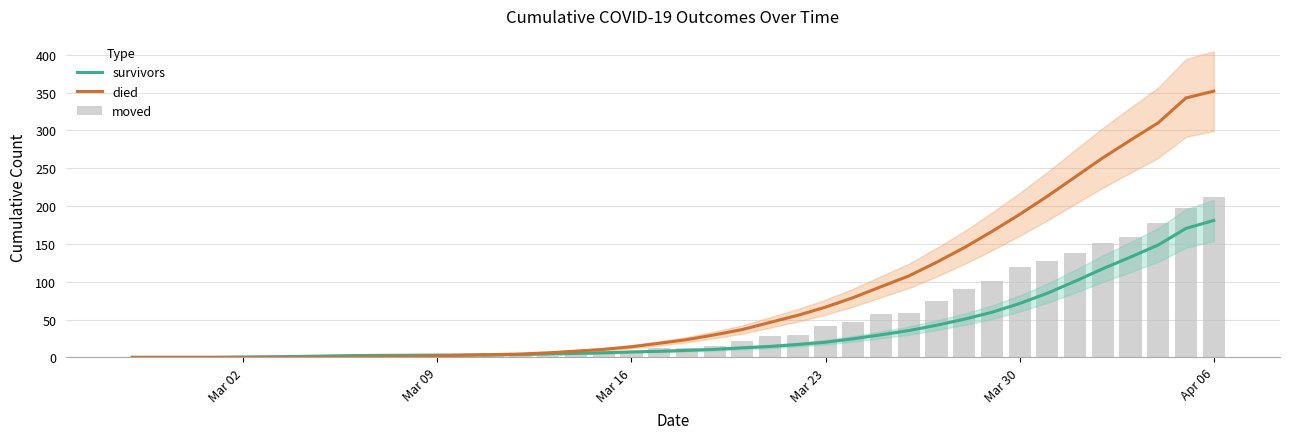

Which category has the highest value in the survivors series?

Apr 06